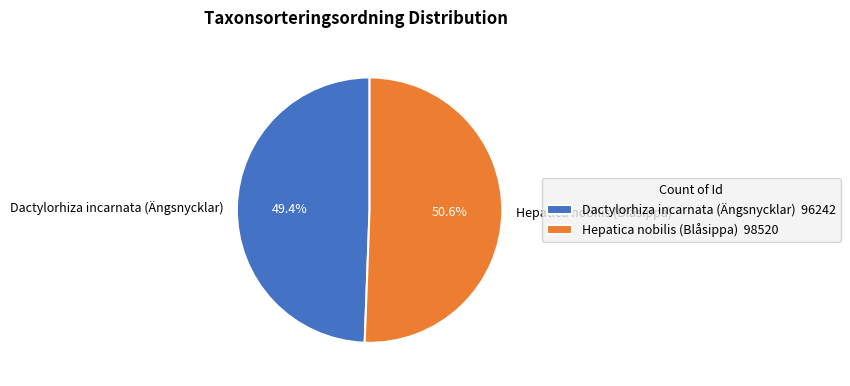

To the nearest percent, what is the average slice percentage?

50%